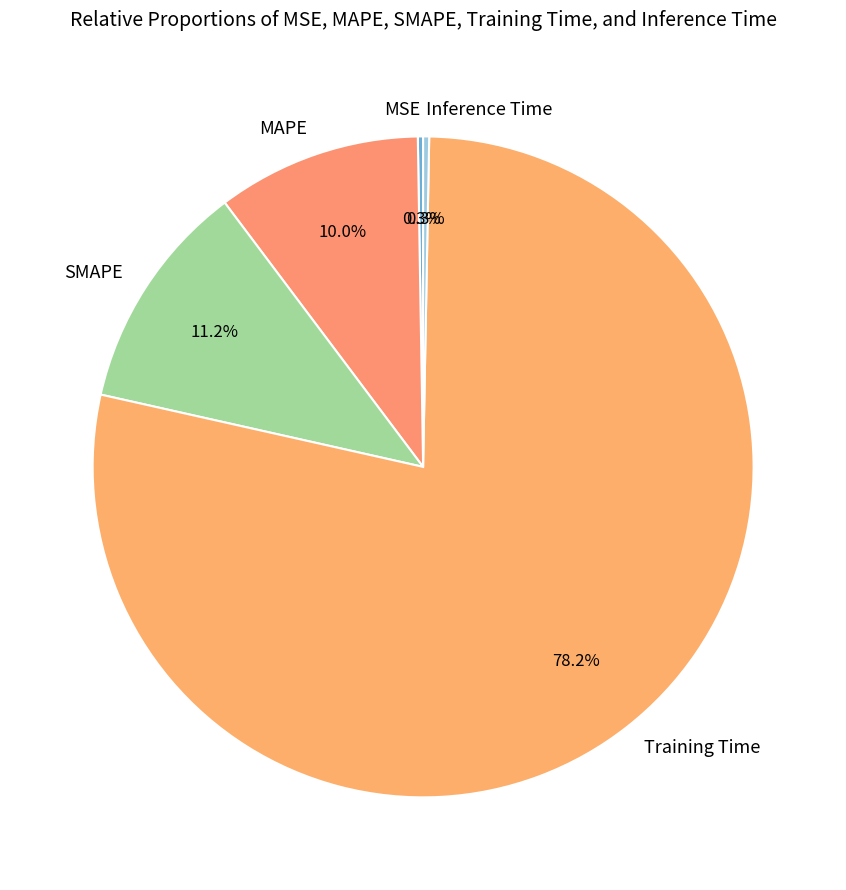

Which category has the biggest portion of the pie?

Training Time